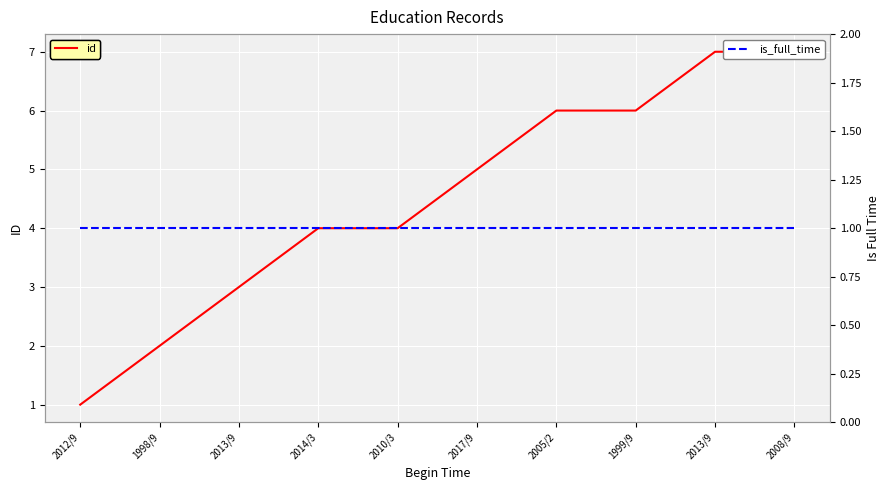

Reading right to left, extract all data points from this chart.

id: 7	7	6	6	5	4	4	3	2	1
is_full_time: 1	1	1	1	1	1	1	1	1	1